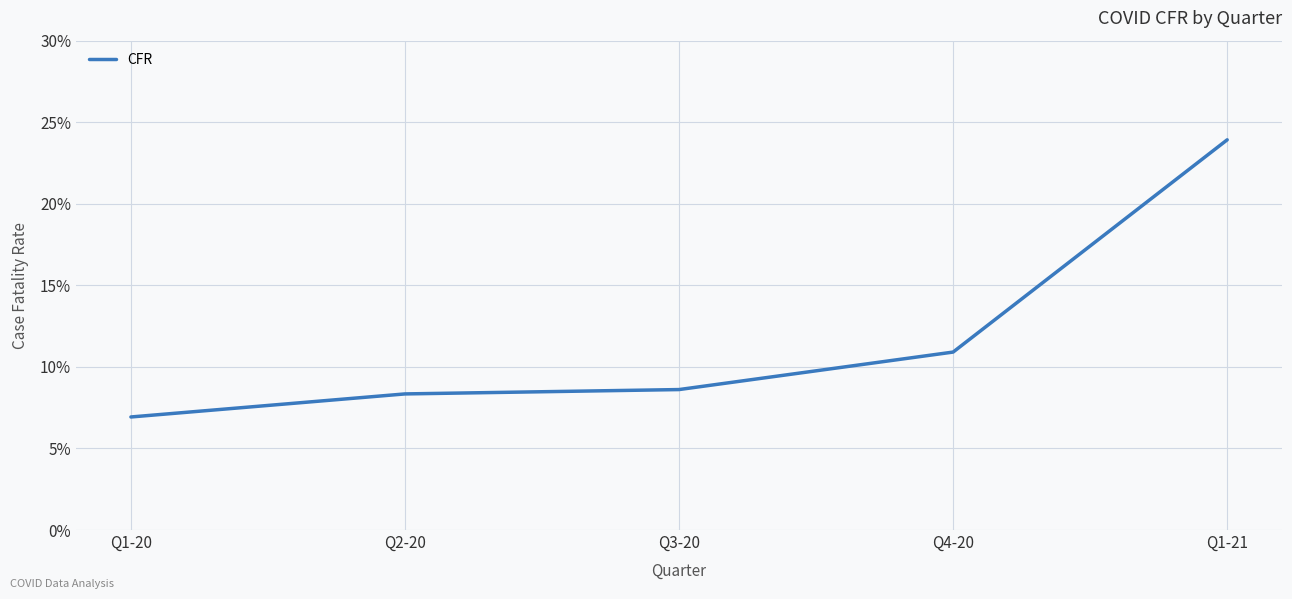

What is the value of the 2nd point from the left?

0.1